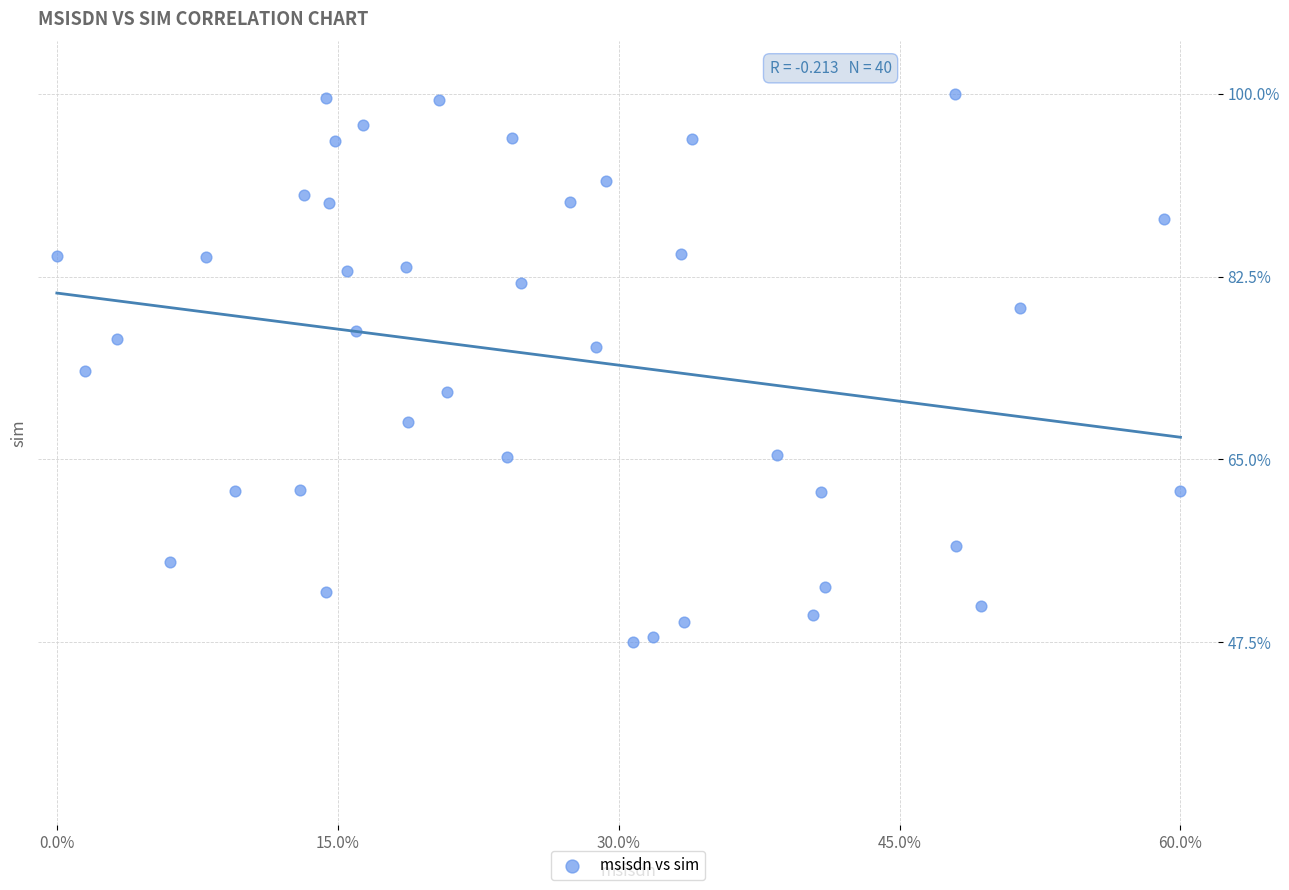

What is the range of Y values (max minus min)?

52.5